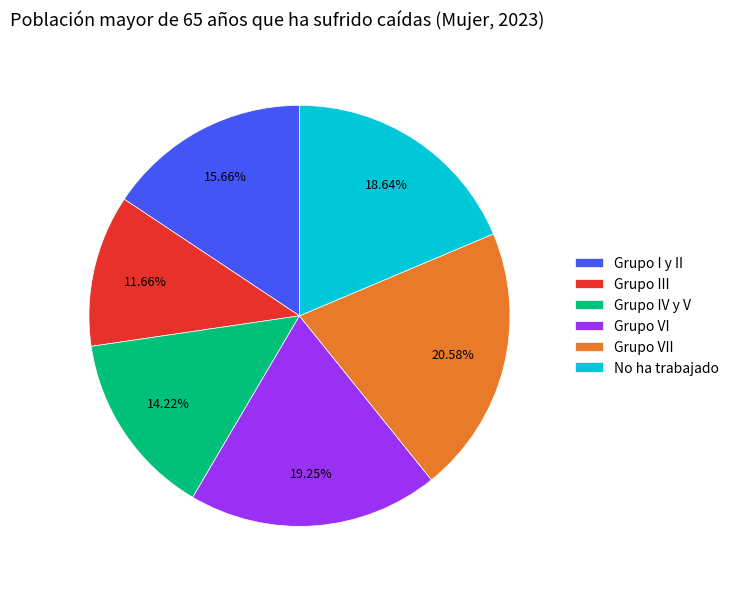

How many slices are in this pie chart?

6